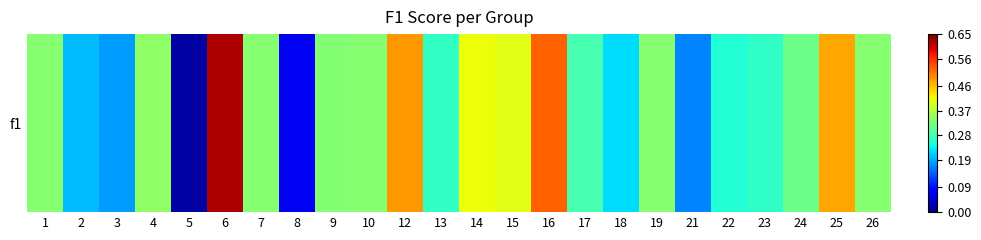

Reading left to right, what are all the values shown in this chart?

0.3	0.2	0.2	0.3	0.0	0.6	0.3	0.1	0.3	0.3	0.5	0.3	0.4	0.4	0.5	0.3	0.2	0.3	0.2	0.3	0.3	0.3	0.5	0.3